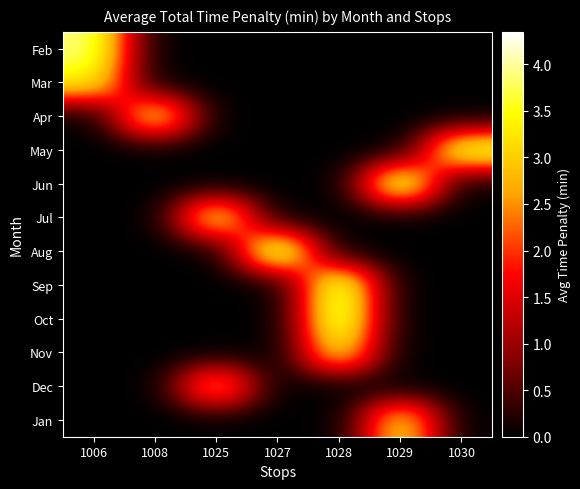

Reading right to left, list all the values displayed in this chart.

row_0: 0.0	0.0	0.0	0.0	0.0	0.0	3.9
row_1: 0.0	0.0	0.0	0.0	0.0	0.0	3.4
row_2: 0.0	0.0	0.0	0.0	0.0	3.5	0.0
row_3: 3.9	0.0	0.0	0.0	0.0	0.0	0.0
row_4: 0.0	4.2	0.0	0.0	0.0	0.0	0.0
row_5: 0.0	0.0	0.0	0.0	3.6	0.0	0.0
row_6: 0.0	0.0	0.0	4.3	0.0	0.0	0.0
row_7: 0.0	0.0	4.2	0.0	0.0	0.0	0.0
row_8: 0.0	0.0	4.2	0.0	0.0	0.0	0.0
row_9: 0.0	0.0	3.4	0.0	0.0	0.0	0.0
row_10: 0.0	0.0	0.0	0.0	2.9	0.0	0.0
row_11: 0.0	3.3	0.0	0.0	0.0	0.0	0.0